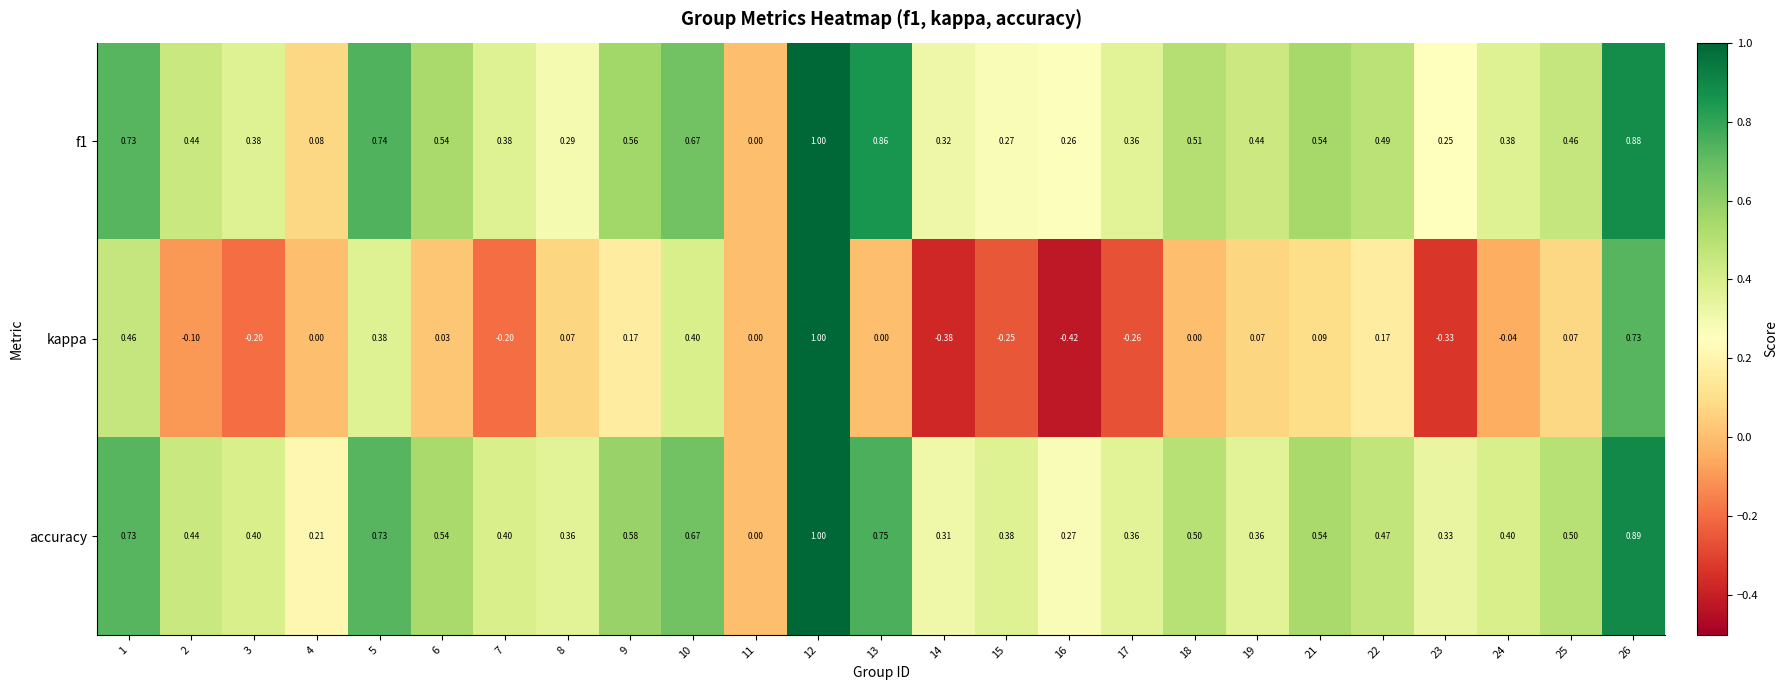

How many series are shown in this chart?

3